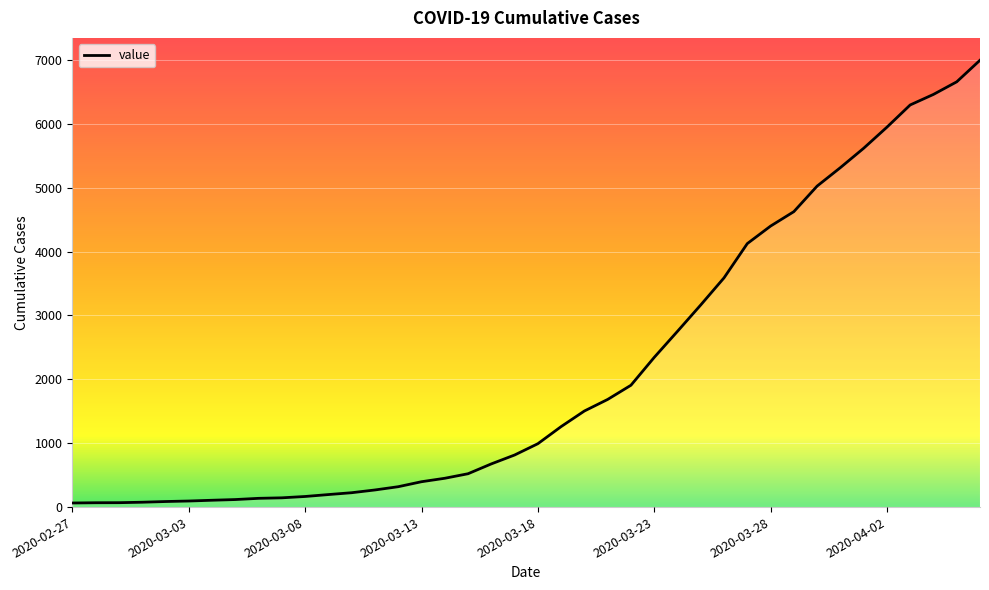

What is the greatest value displayed?

6994